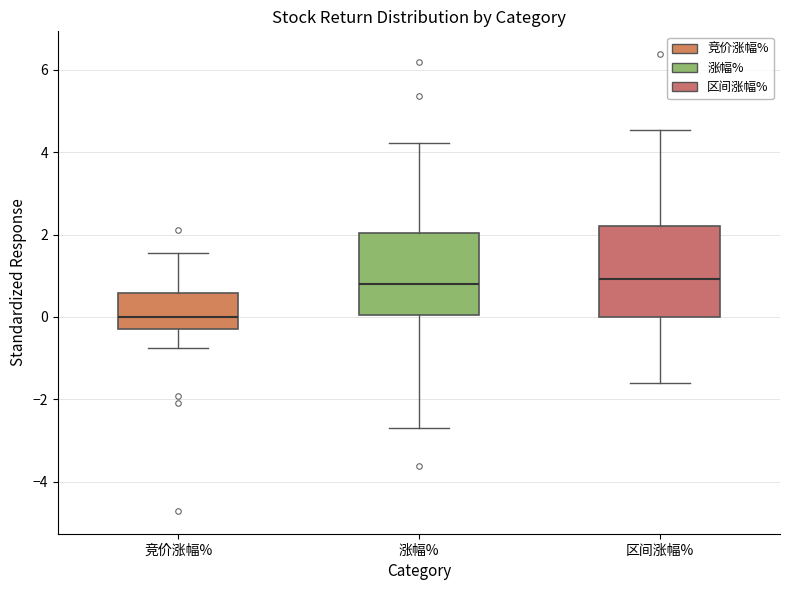

Which box is the tallest, from its lower edge to its upper edge?

区间涨幅%